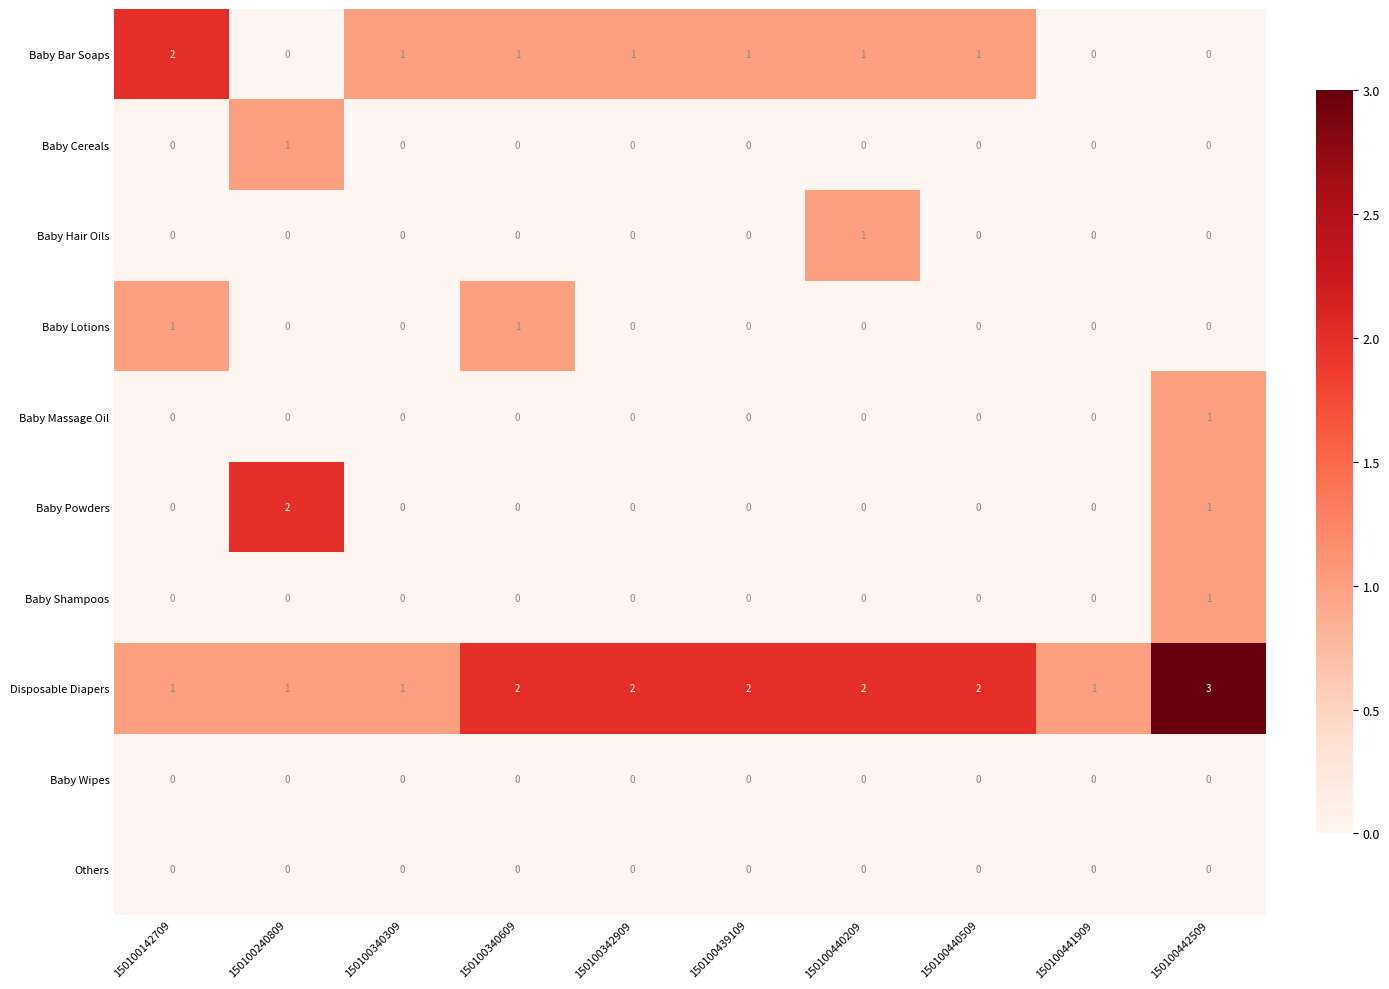

What is the sum of all Disposable Diapers values?

17